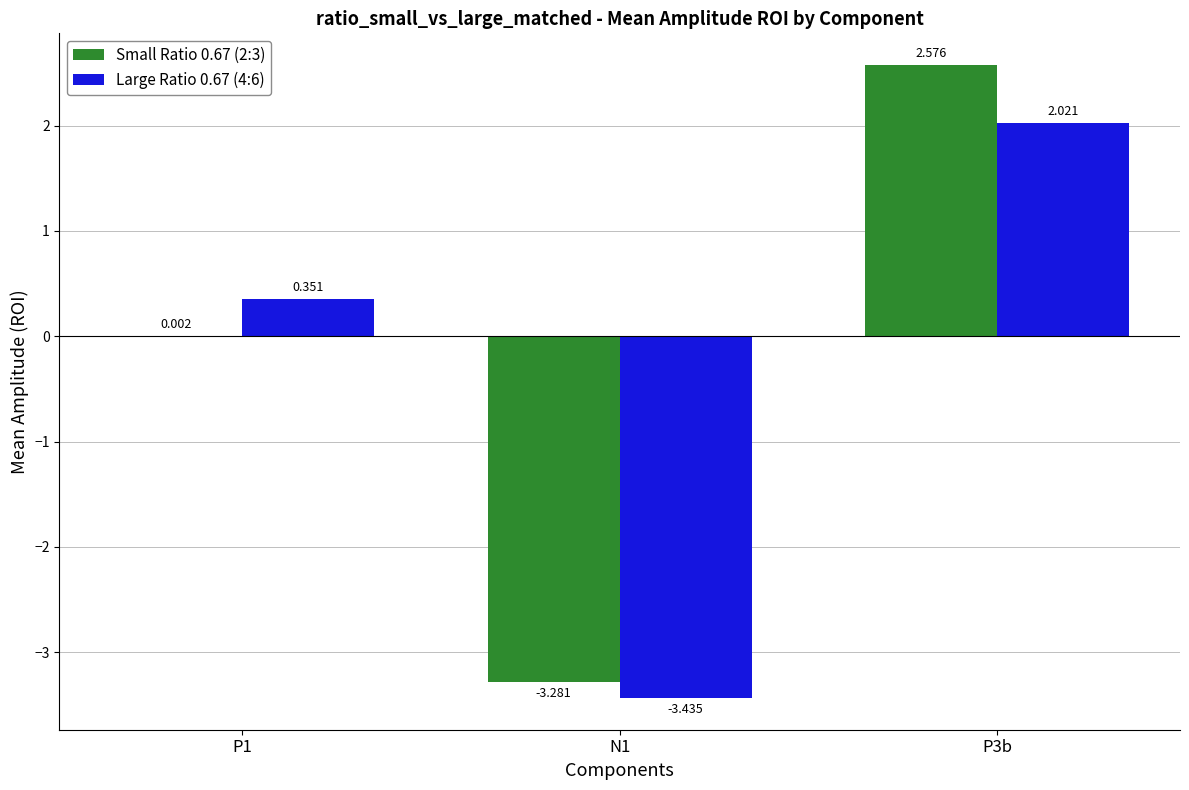

What is the average value of the Small Ratio 0.67 (2:3) series?

-0.2